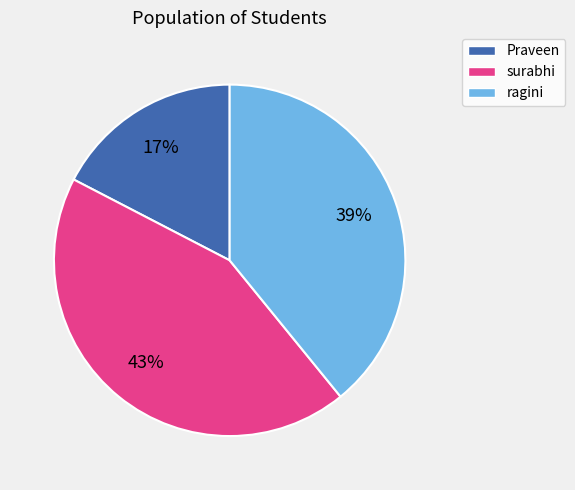

How many segments does this pie chart have?

3